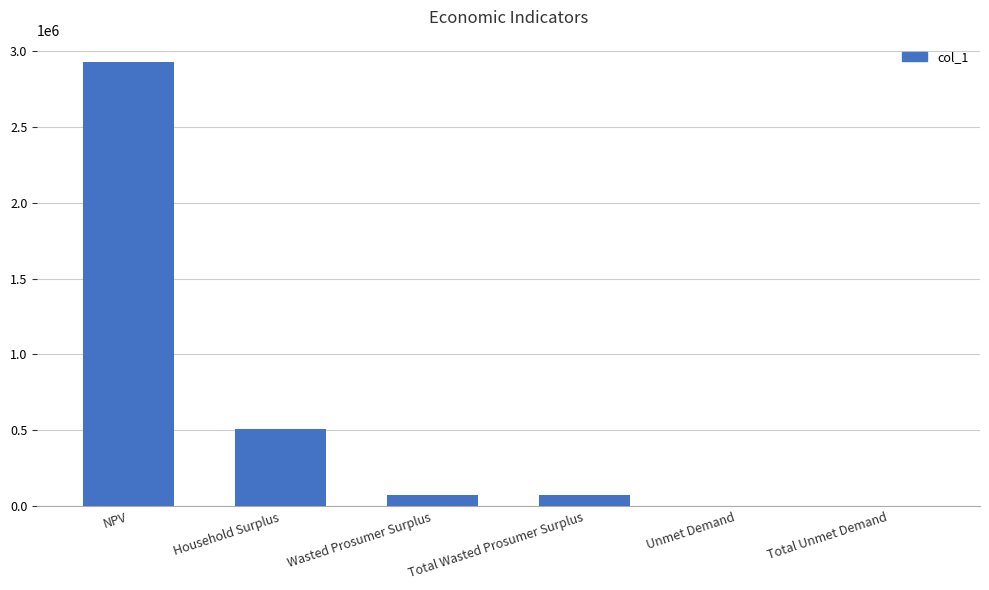

What is the average value?

598477.2